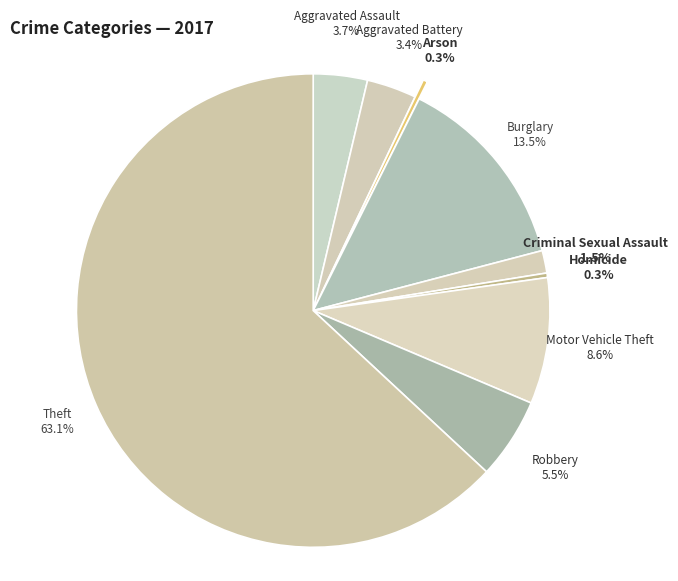

What percentage is NOT represented by Motor Vehicle Theft?

91.4%